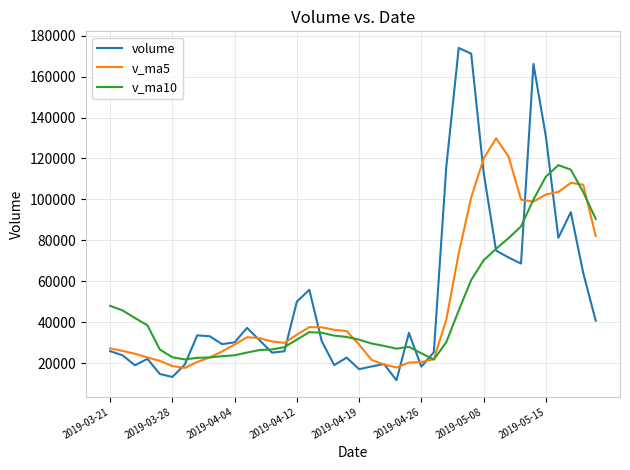

Rank the series by their maximum value, from highest to lowest.

volume, v_ma5, v_ma10